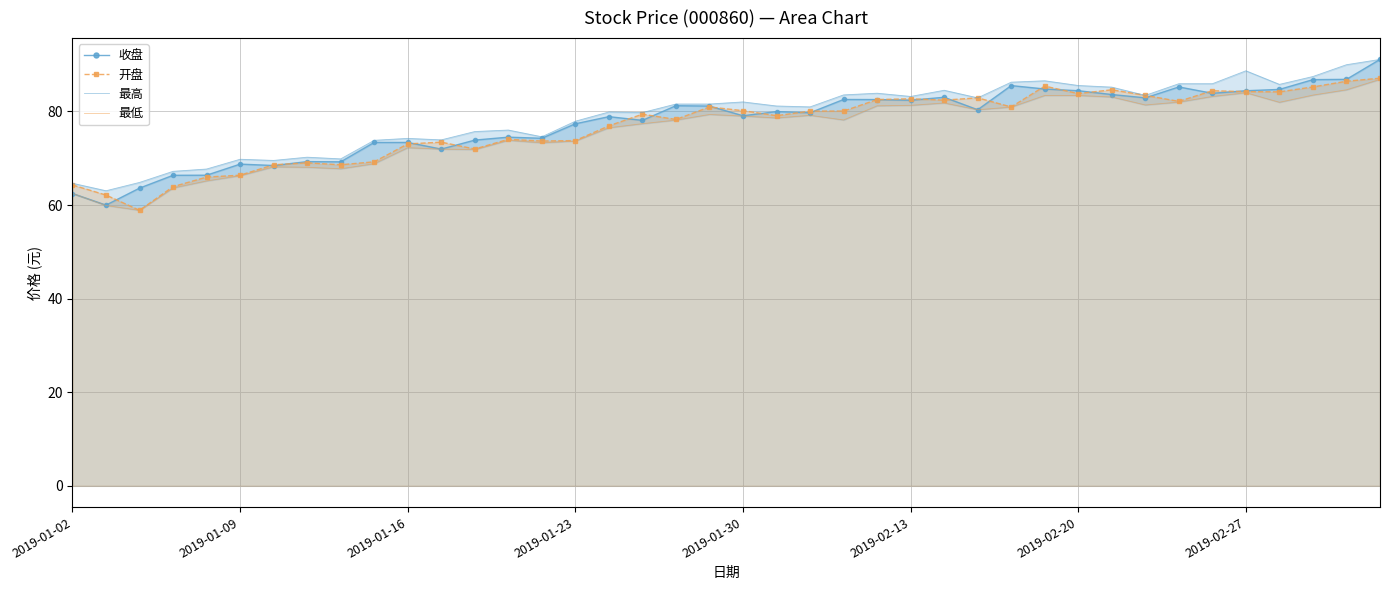

What is the difference between the highest and lowest values at 37?

4.0